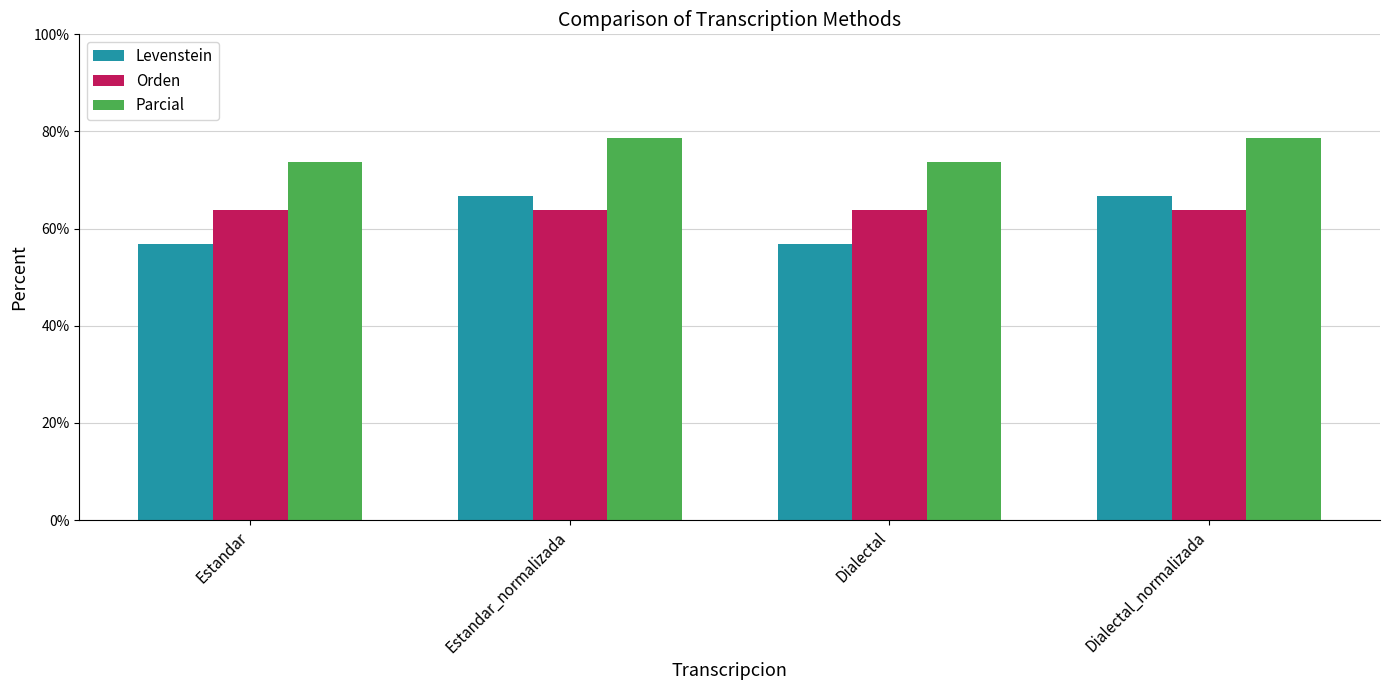

The Levenstein series shows 66.7 at Dialectal_normalizada. True or false?

True